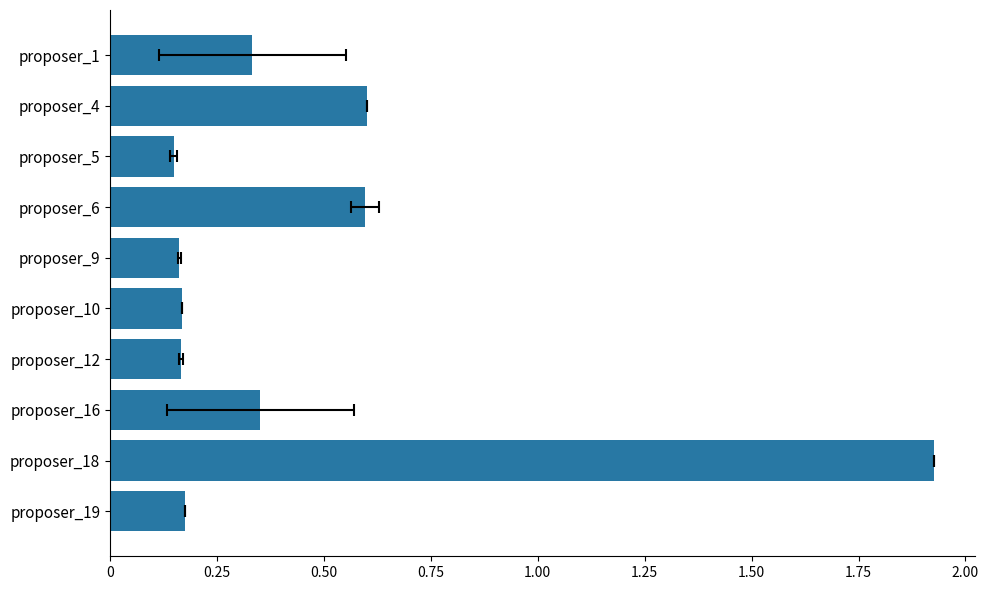

How many bars are there in total?

10